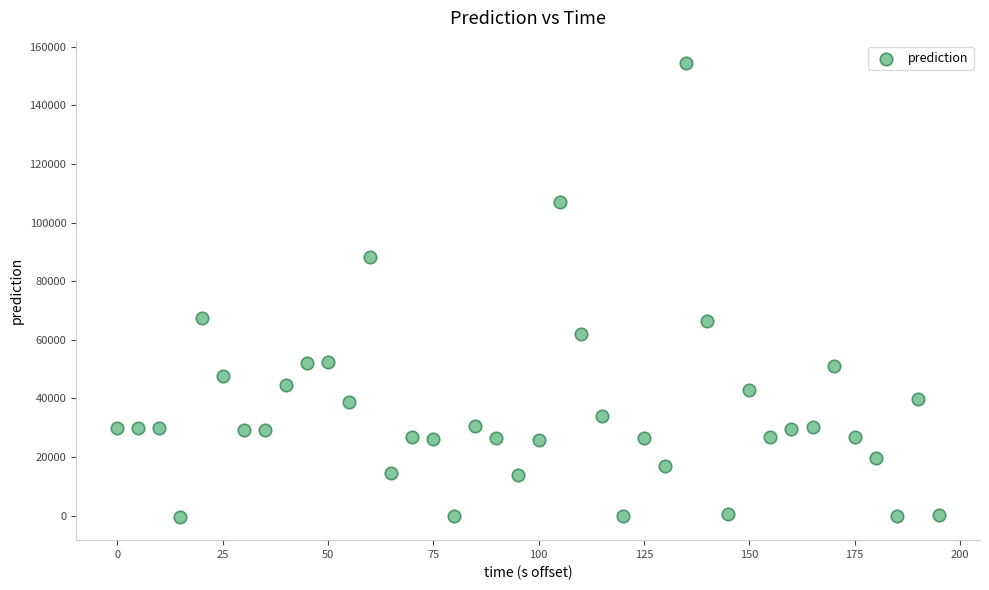

What is the range of X values (max minus min)?

195.0